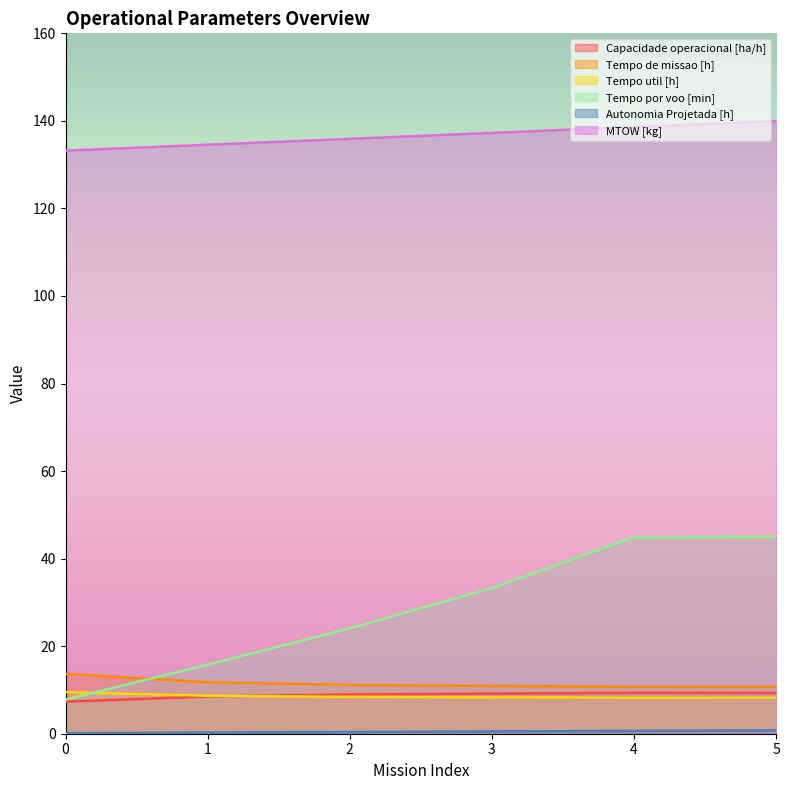

List the labels in order of Capacidade operacional [ha/h] value, largest first.

4, 5, 3, 2, 1, 0